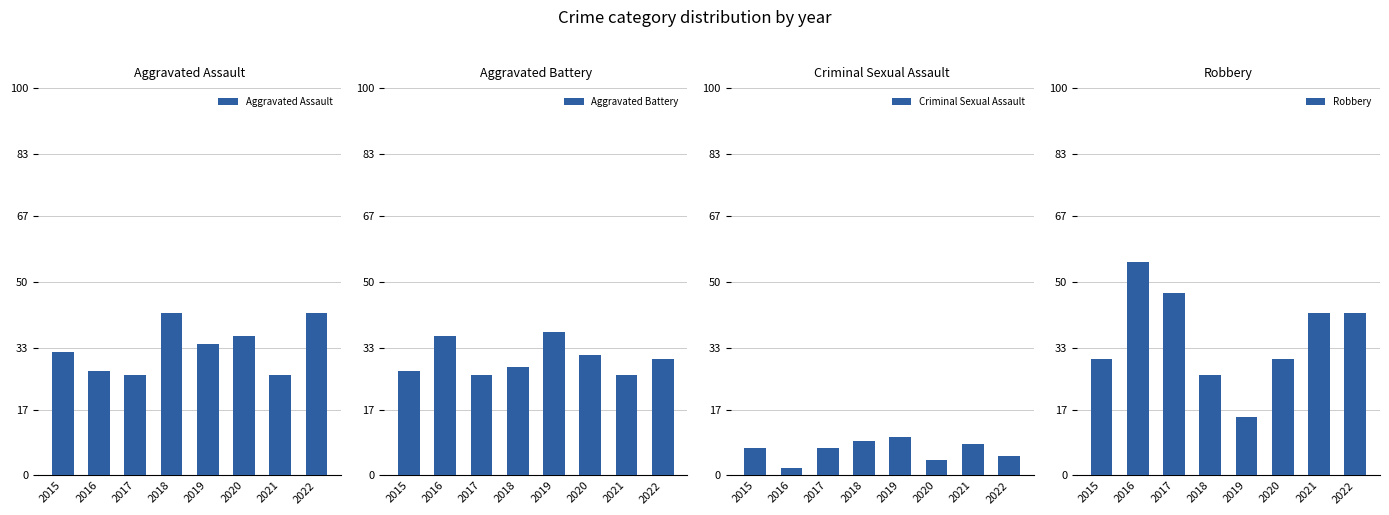

At which label does Robbery first exceed 42?

2016